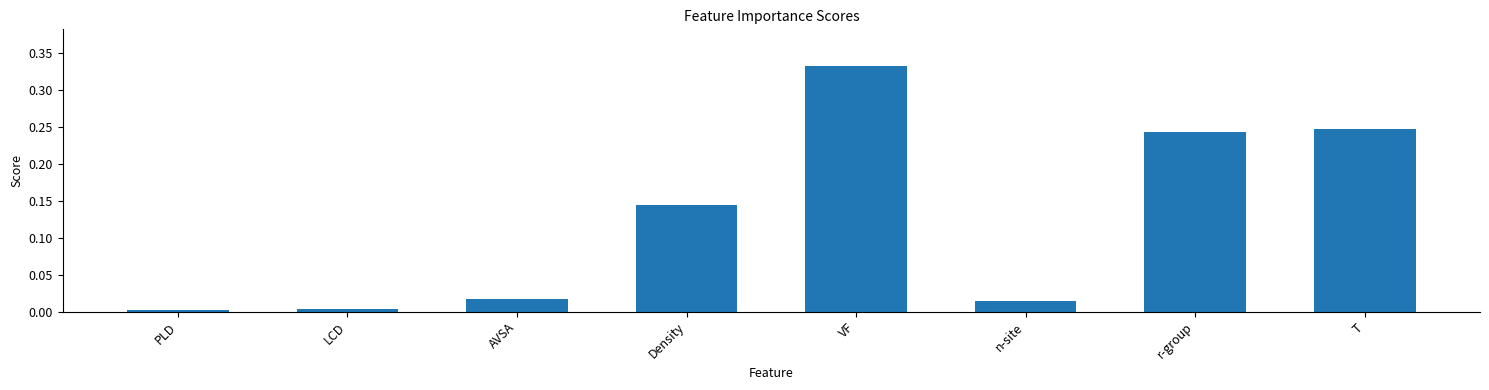

What is the label of the 3rd bar from the right?

n-site